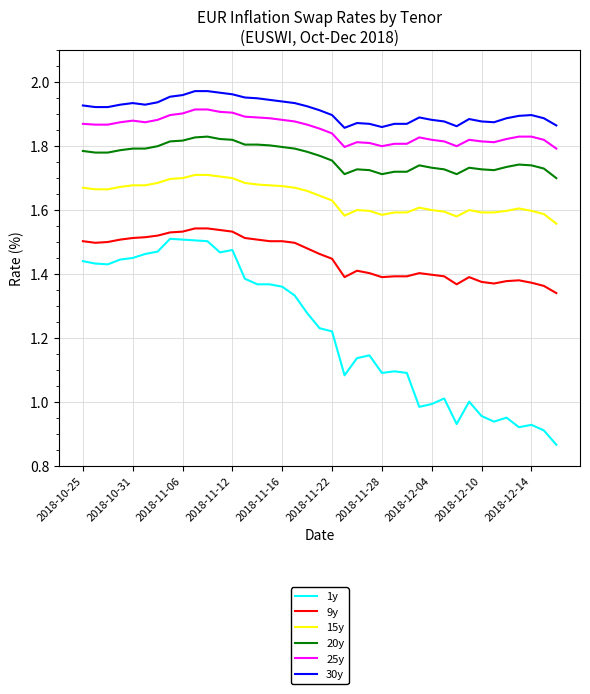

Which series has the largest total across all categories?

30y